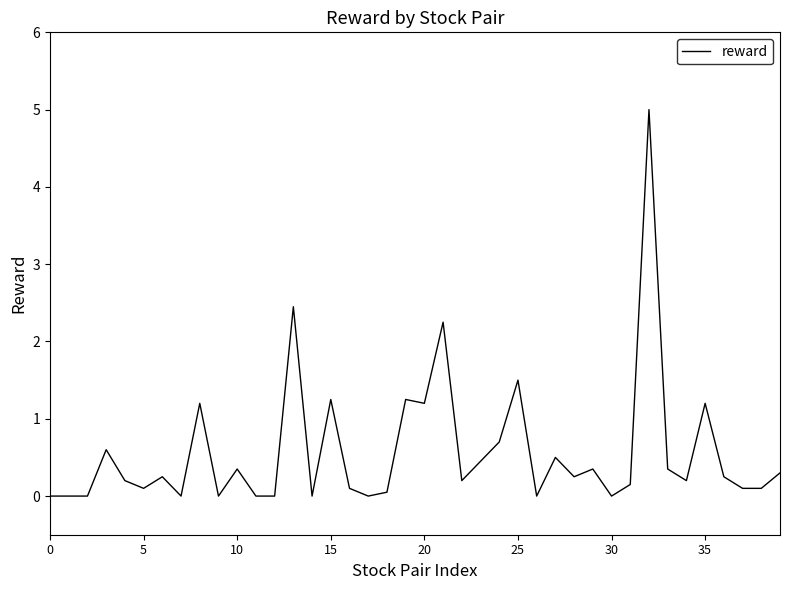

What is the difference between the maximum and minimum values?

5.0